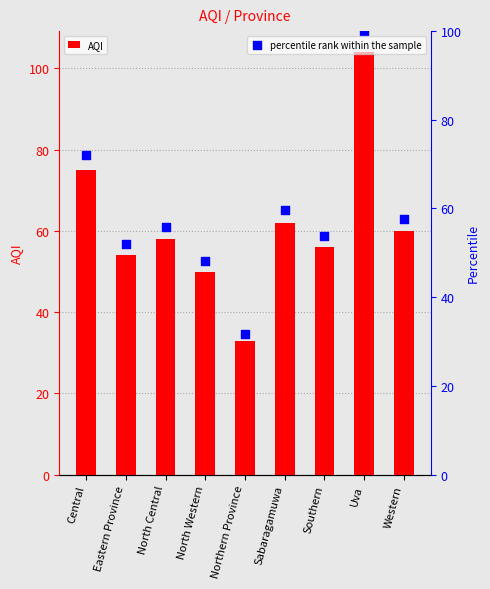

Which series contains the highest Y value?

AQI